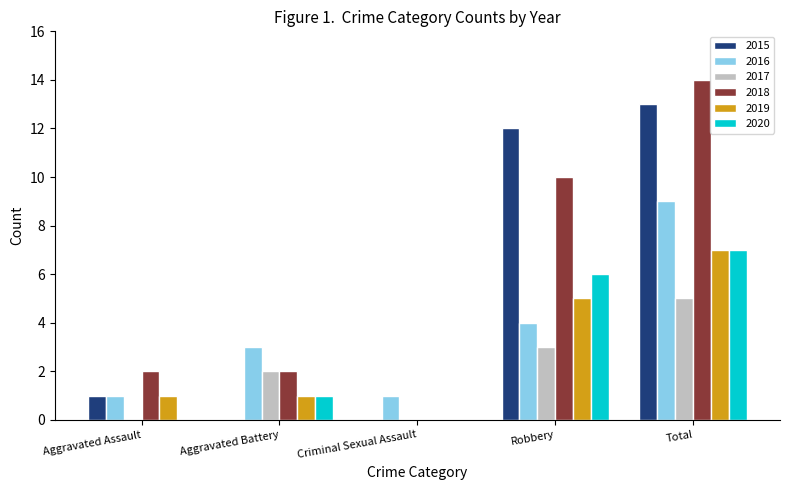

Reading left to right, extract all data points from this chart.

2015: Aggravated Assault=1	Aggravated Battery=0	Criminal Sexual Assault=0	Robbery=12	Total=13
2016: Aggravated Assault=1	Aggravated Battery=3	Criminal Sexual Assault=1	Robbery=4	Total=9
2017: Aggravated Assault=0	Aggravated Battery=2	Criminal Sexual Assault=0	Robbery=3	Total=5
2018: Aggravated Assault=2	Aggravated Battery=2	Criminal Sexual Assault=0	Robbery=10	Total=14
2019: Aggravated Assault=1	Aggravated Battery=1	Criminal Sexual Assault=0	Robbery=5	Total=7
2020: Aggravated Assault=0	Aggravated Battery=1	Criminal Sexual Assault=0	Robbery=6	Total=7